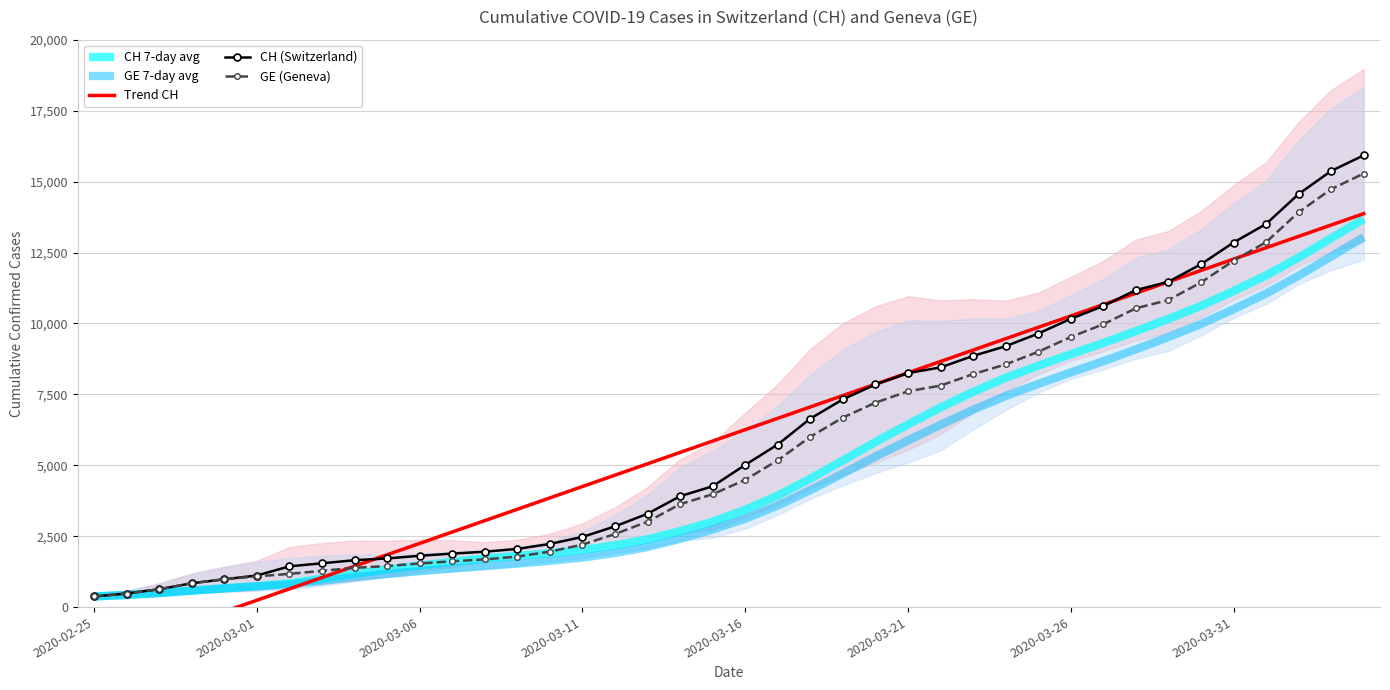

What is the approximate value of GE 7-day avg at 22?

4121.4